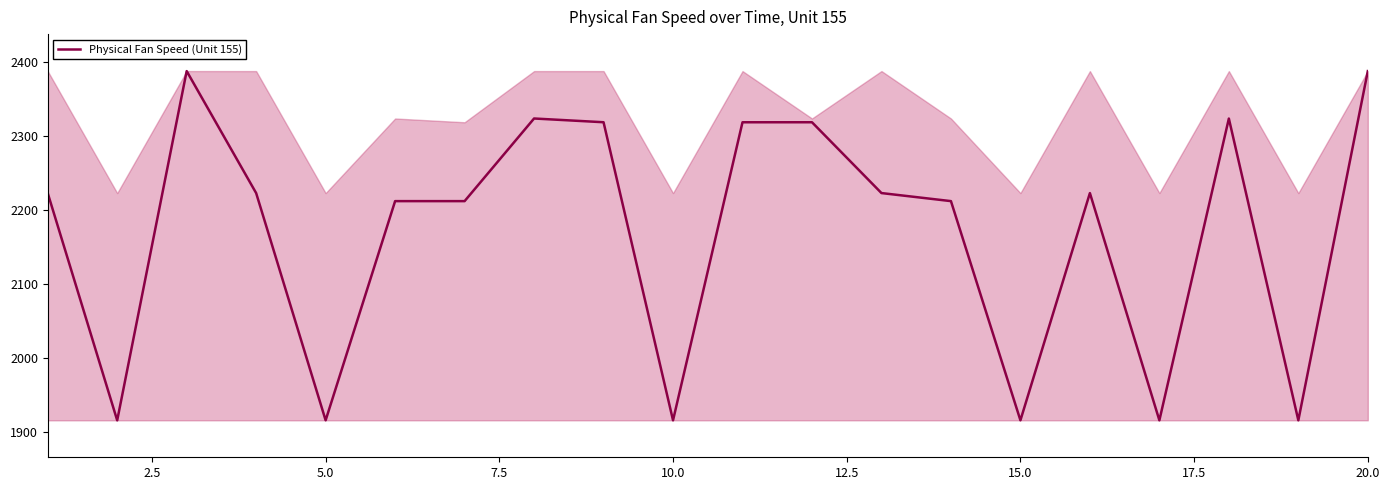

How many lines are shown in the chart?

1